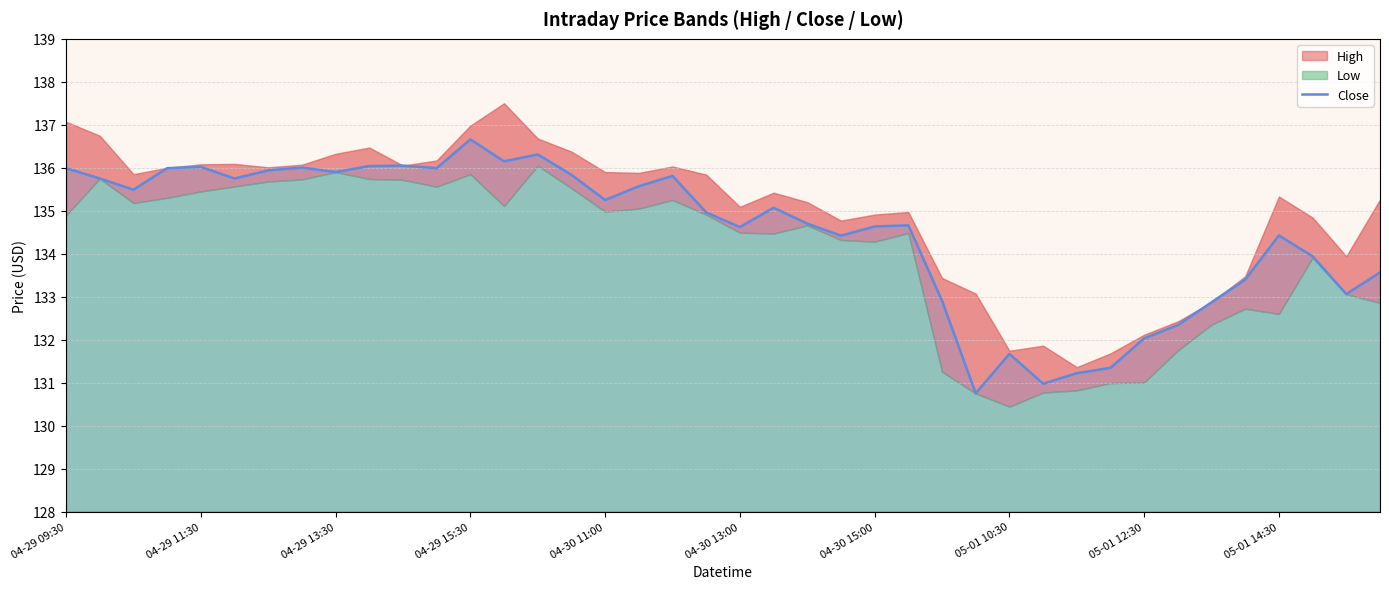

What is the difference between the maximum and minimum values?

5.9